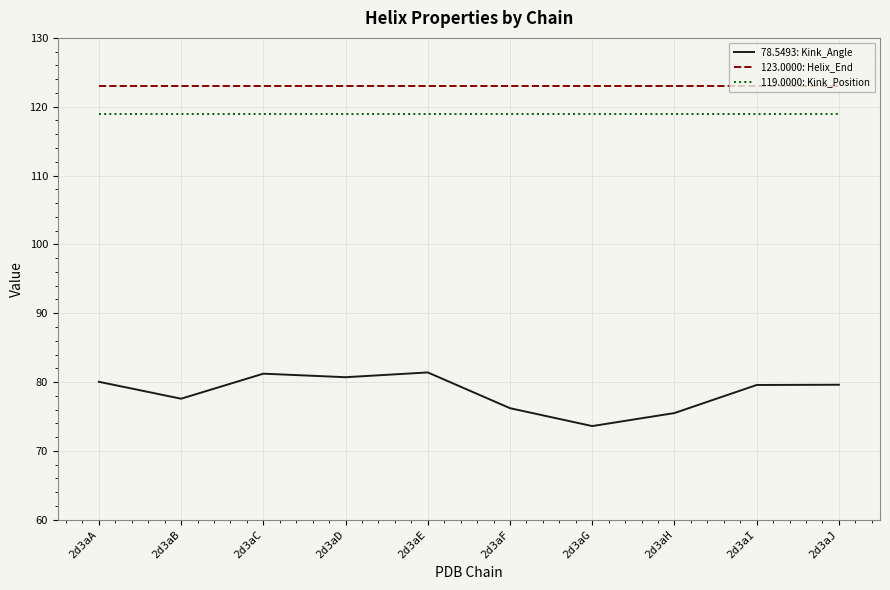

Count the number of data series in this chart.

3